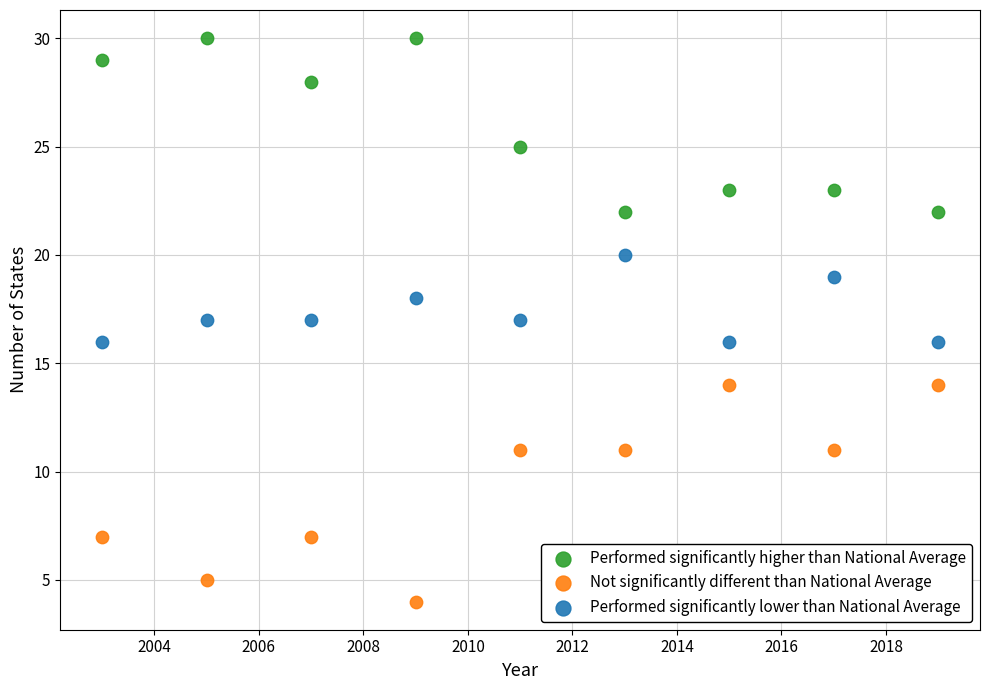

Across all data points, what is the range of X values (max minus min)?

16